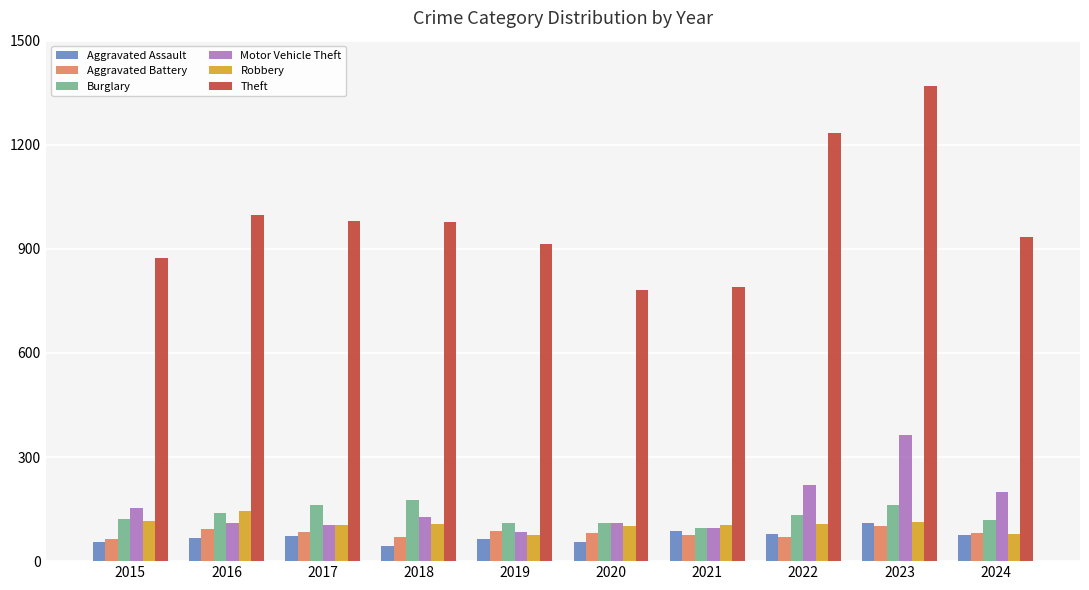

What is the average value of the Aggravated Assault series?

70